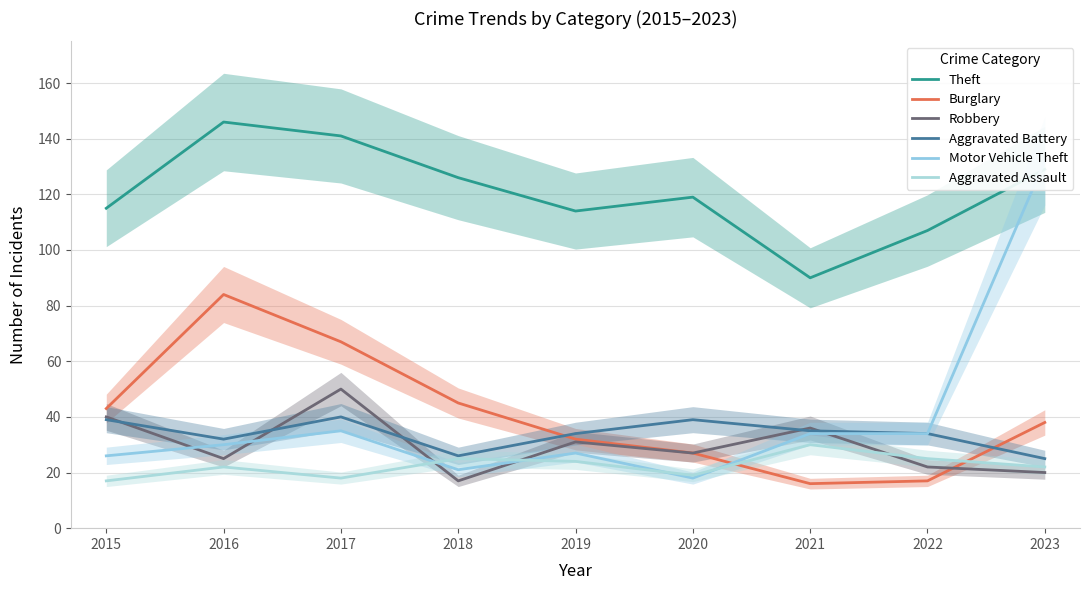

What are all the series names shown in the legend?

Theft, Burglary, Robbery, Aggravated Battery, Motor Vehicle Theft, Aggravated Assault